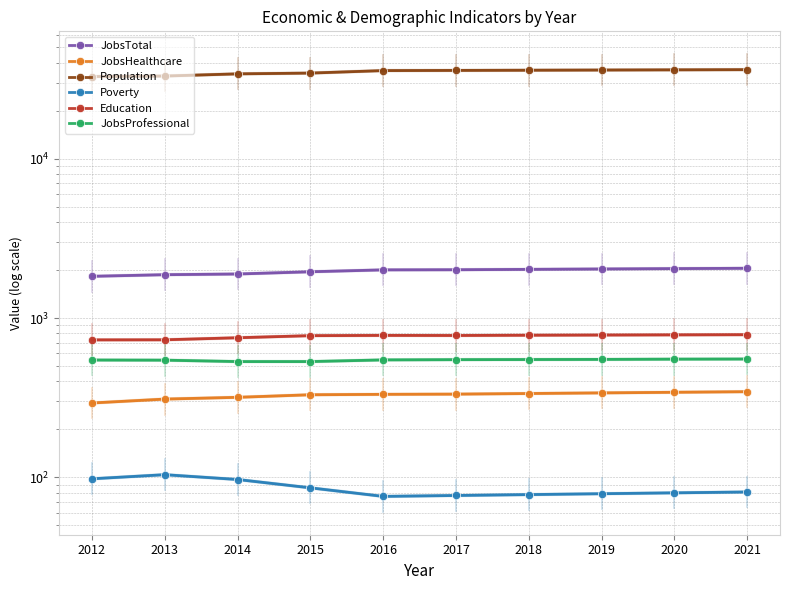

True or false: JobsHealthcare and Education intersect in this chart.

False